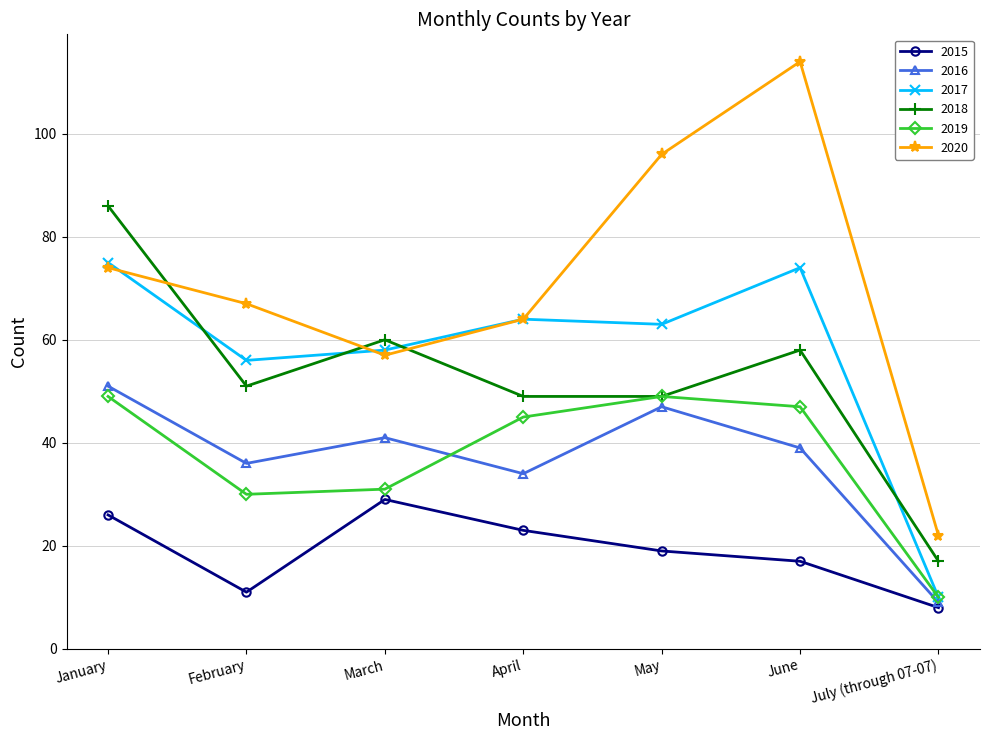

List the series in order of their peak value, lowest first.

2015, 2019, 2016, 2017, 2018, 2020